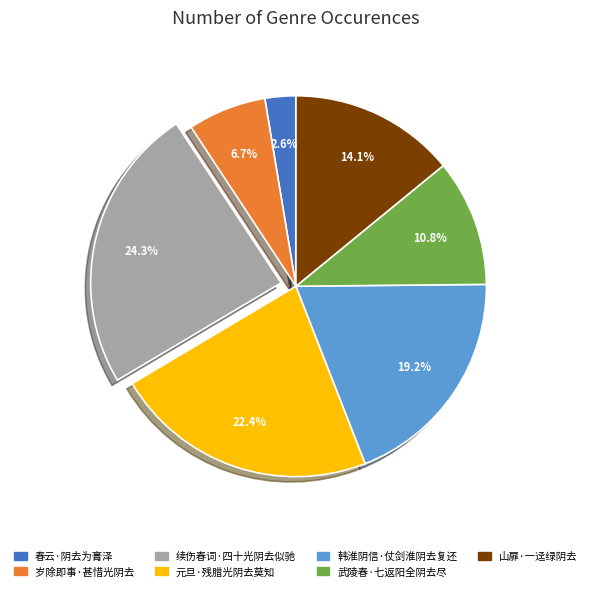

Which slice is the smallest?

春云·阴去为膏泽